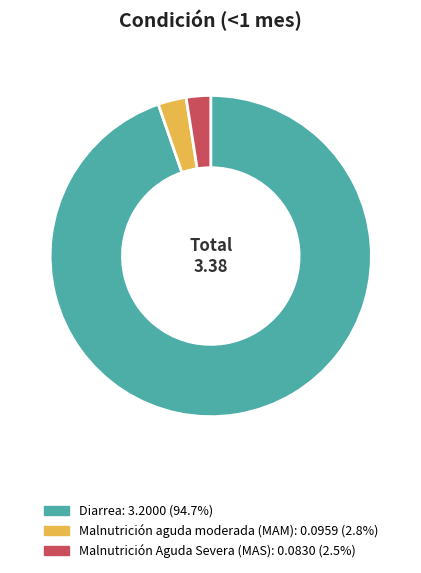

What is the largest slice in the pie chart?

Diarrea